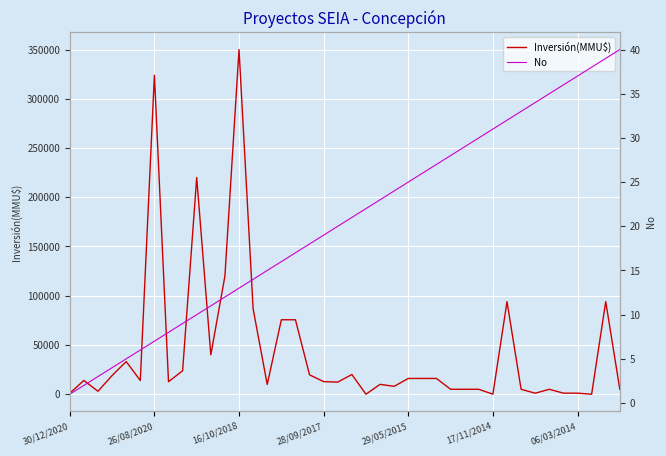

Which series ends up on top after the final intersection of Inversión(MMU$) and No?

Inversión(MMU$)